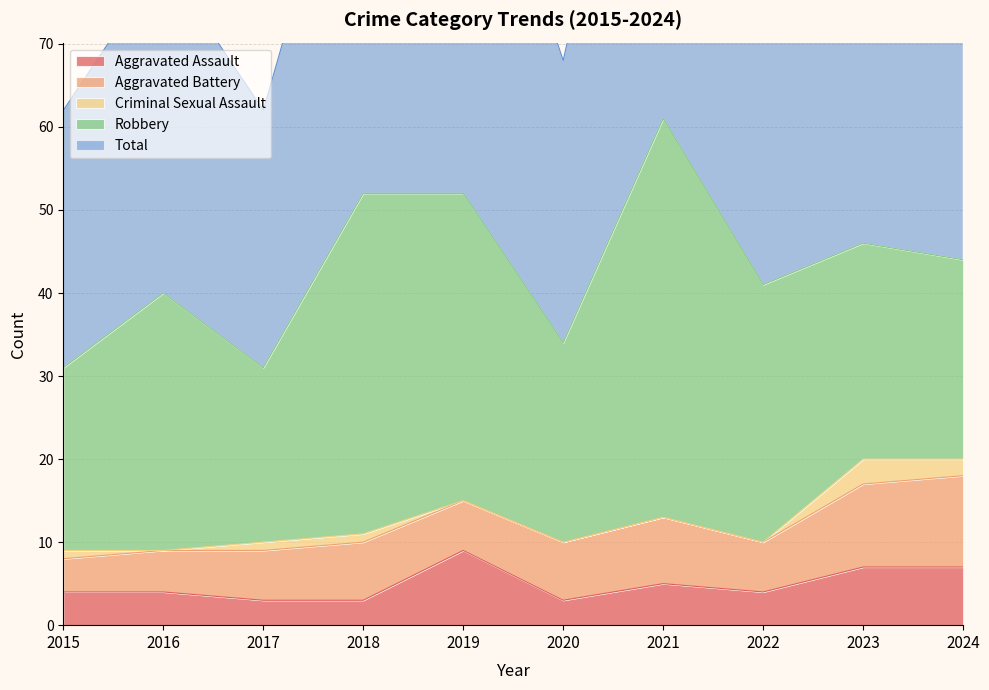

Which category has the highest value across all series?

2021